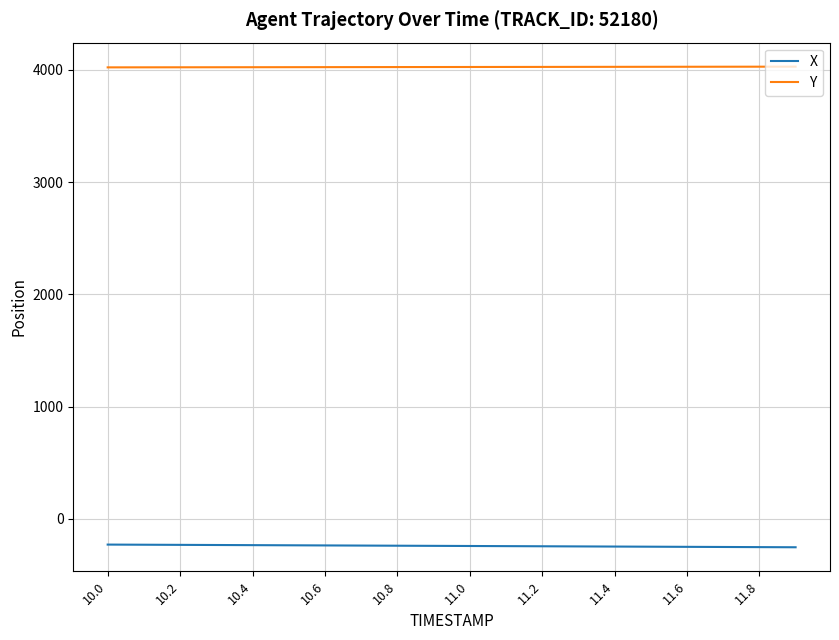

List the series in order of their peak value, lowest first.

X, Y